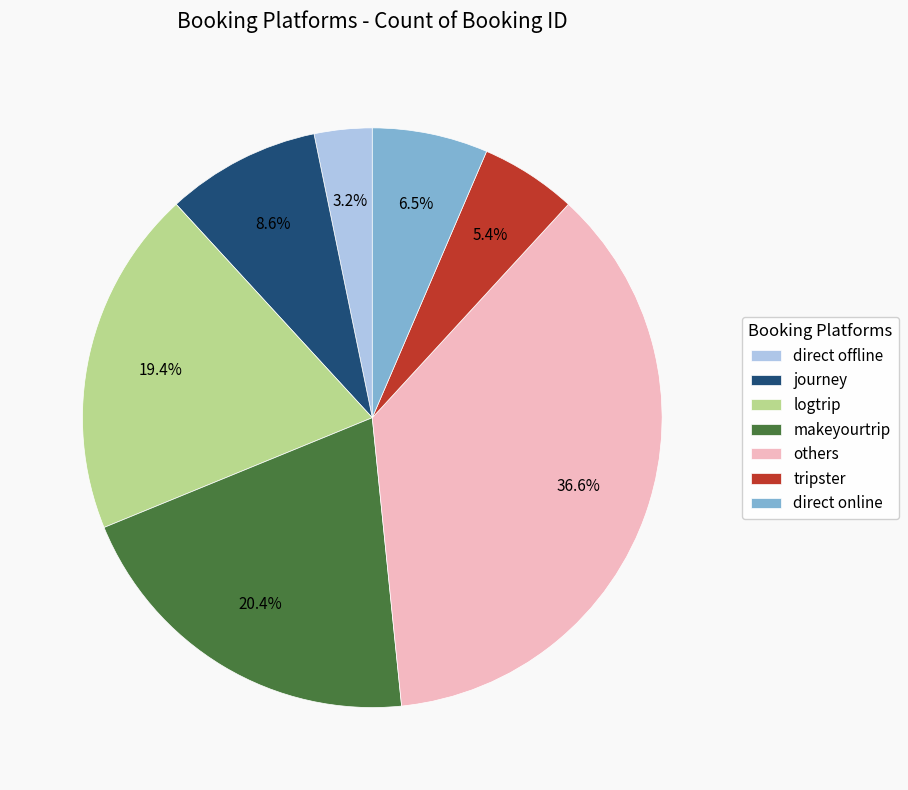

Does makeyourtrip account for over 50% of the chart?

No